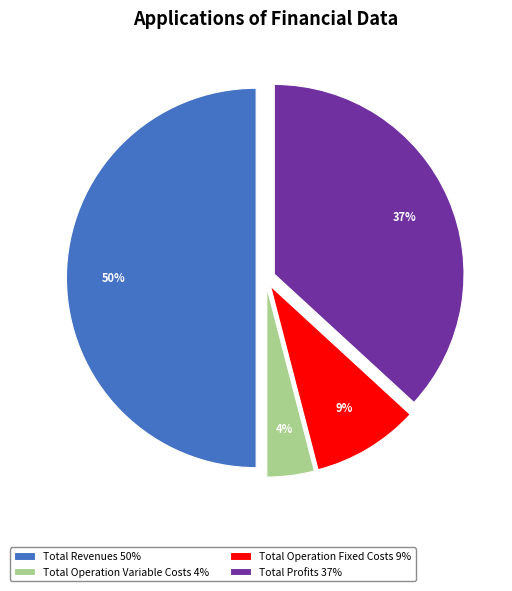

To the nearest percent, what is the average slice percentage?

25%